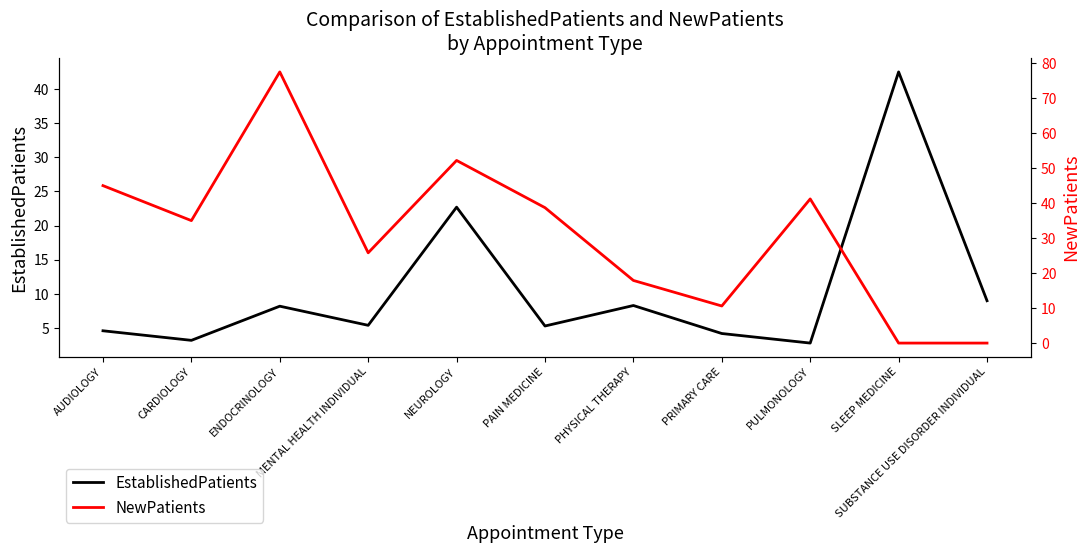

What position from the right is PAIN MEDICINE?

6